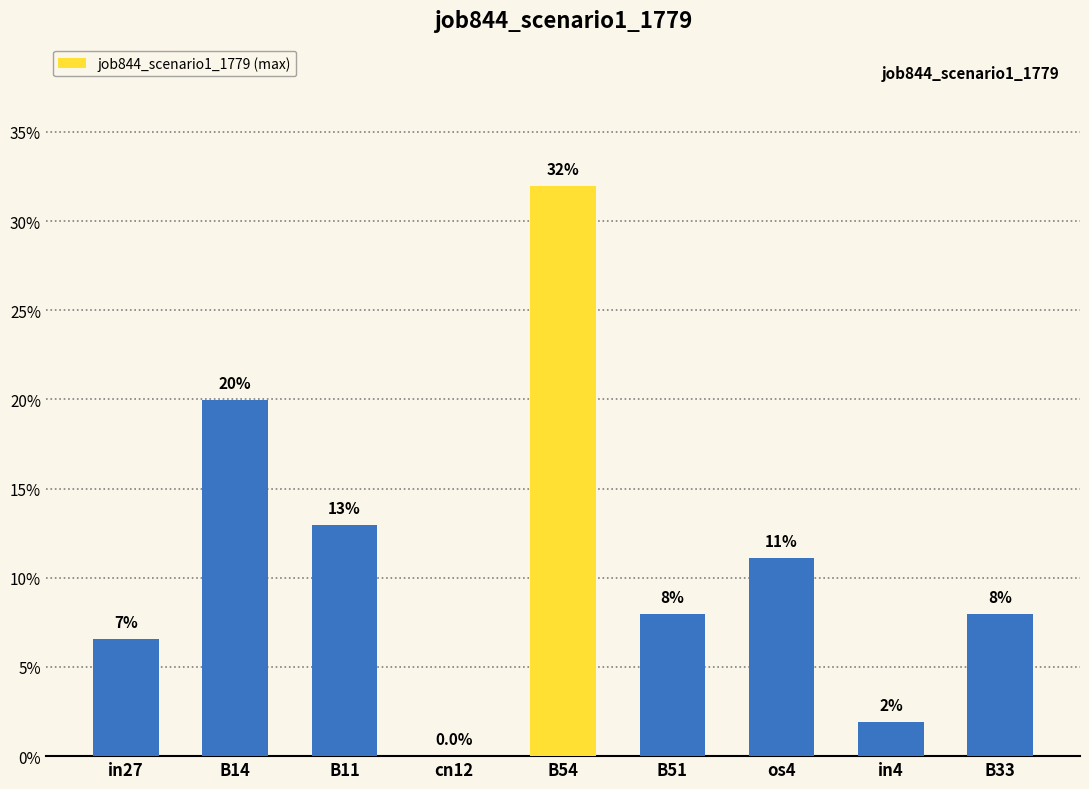

What is the greatest value displayed?

0.3